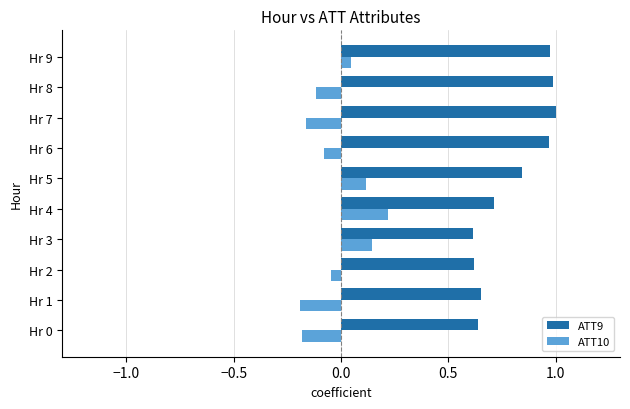

List the series in order of their overall mean, lowest first.

ATT10, ATT9